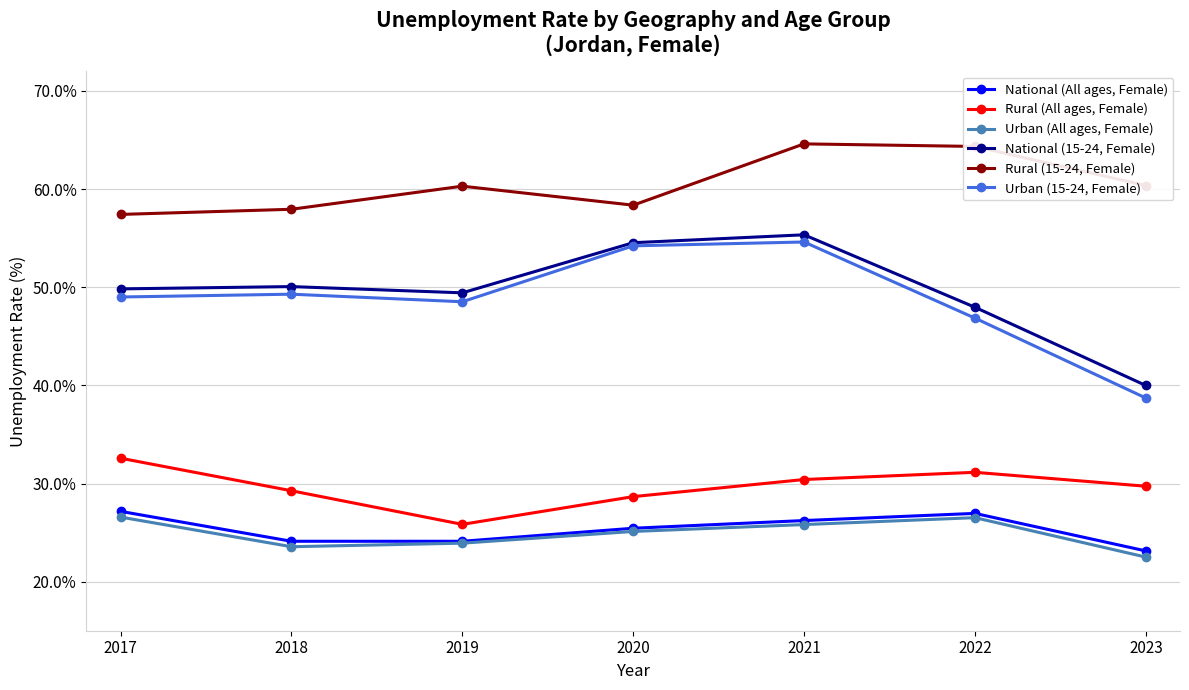

Rank the series at 2021 from highest to lowest value.

Rural (15-24, Female), National (15-24, Female), Urban (15-24, Female), Rural (All ages, Female), National (All ages, Female), Urban (All ages, Female)